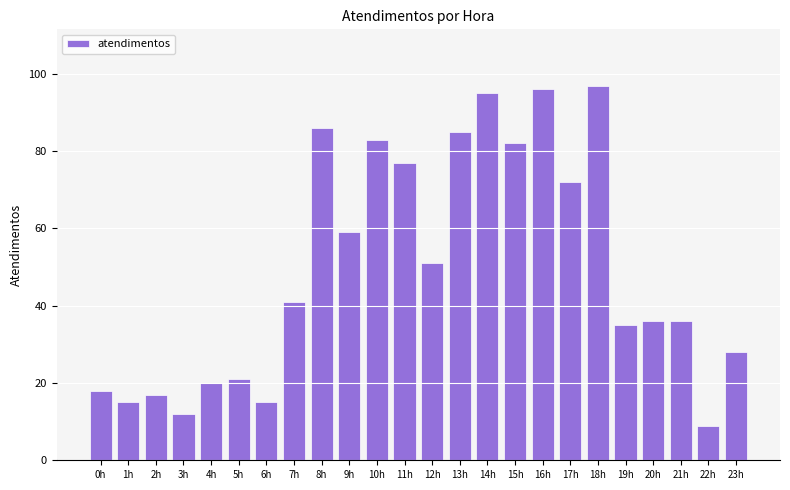

At which category does the chart reach its minimum across all series?

22h